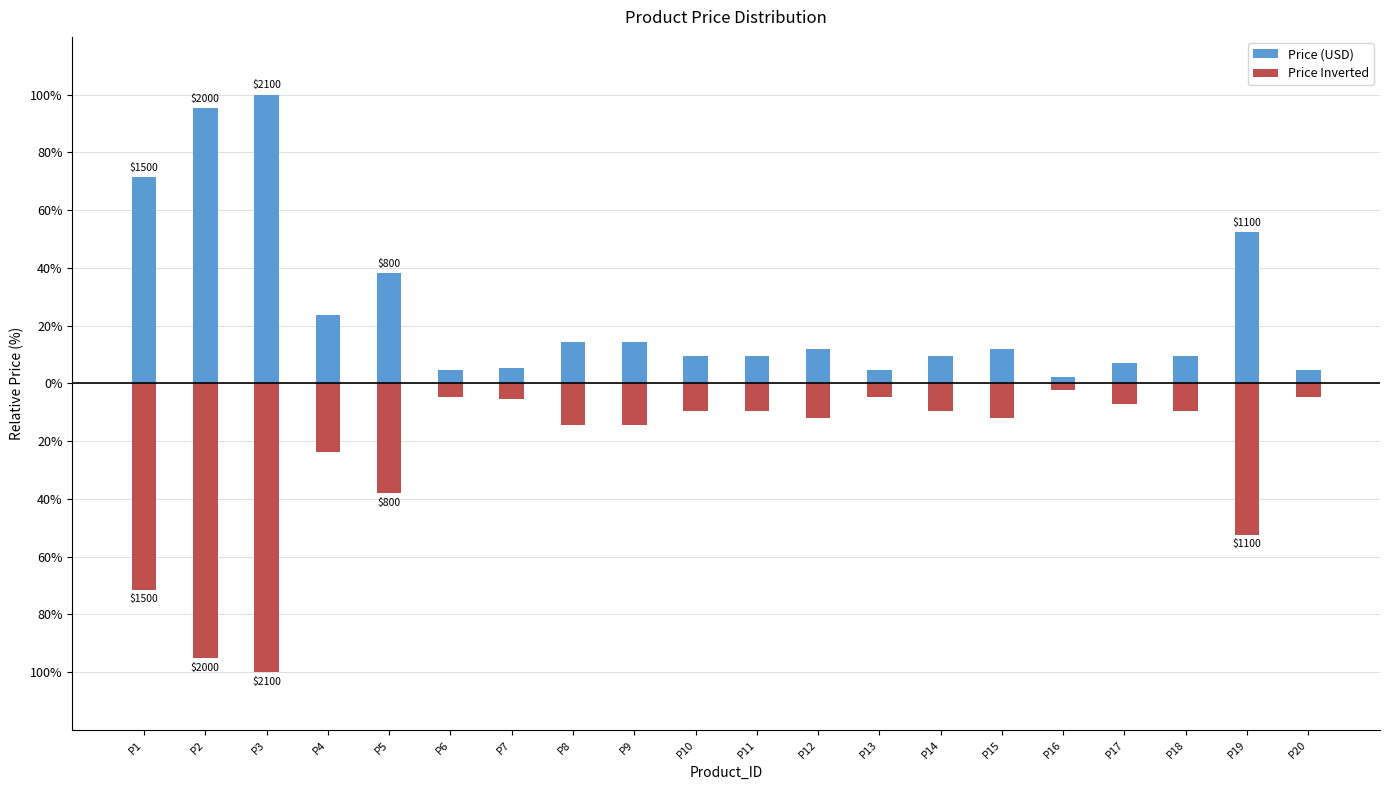

Is the value of Price Inverted at P6 greater than the value of Price (USD) at P13?

No